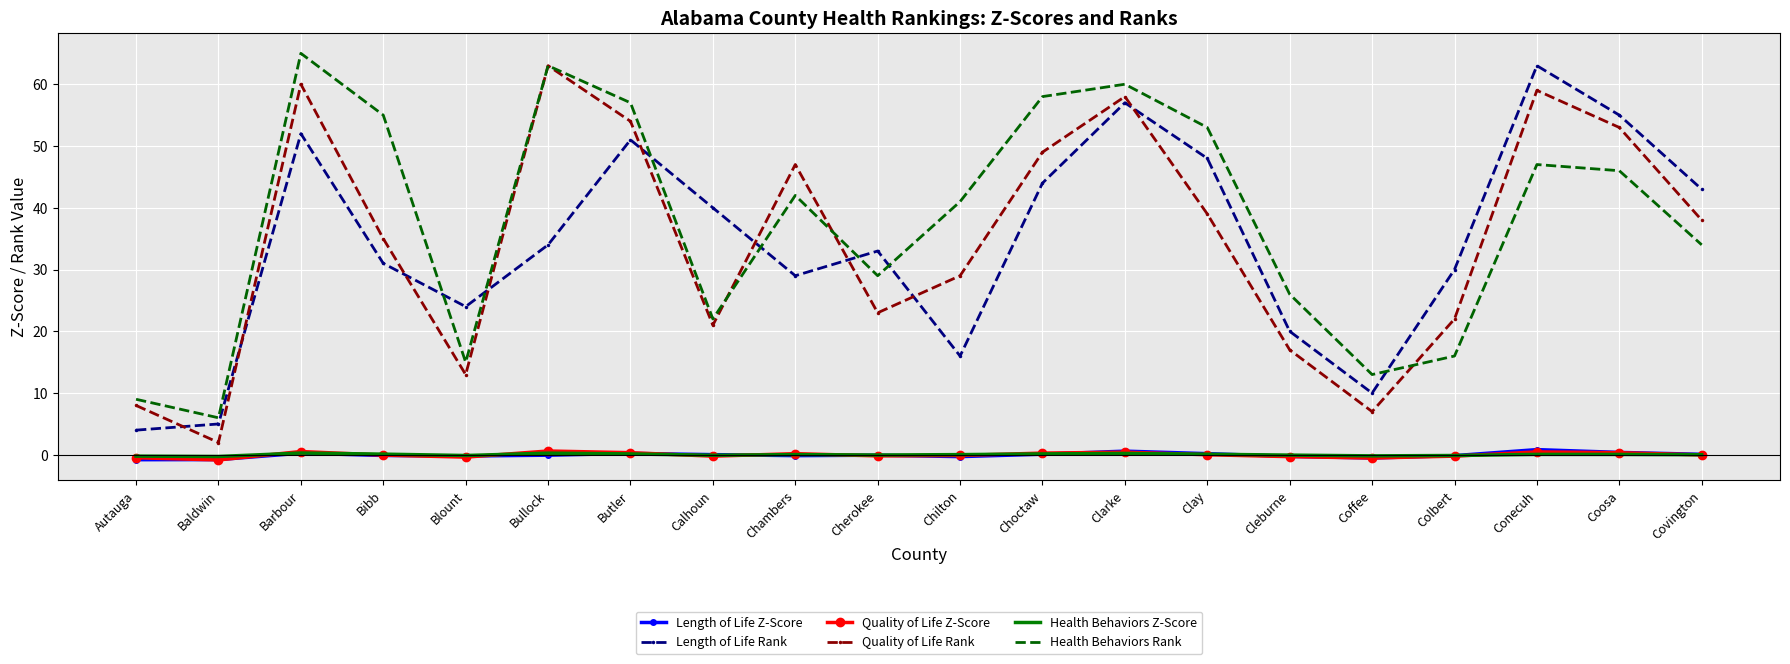

Is the value of Quality of Life Rank at Coffee greater than the value of Quality of Life Z-Score at Barbour?

Yes